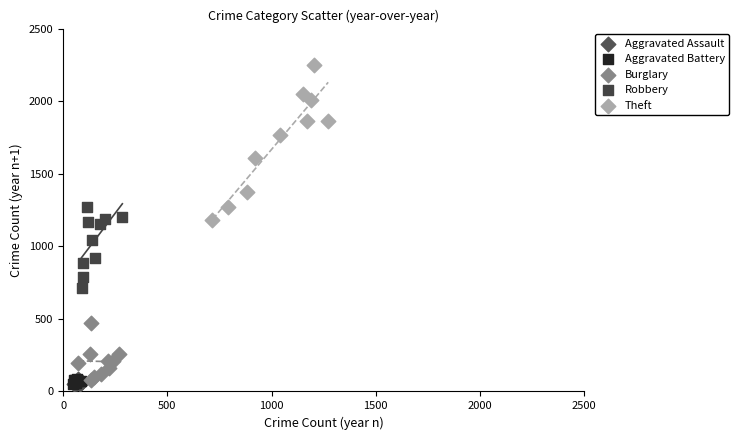

Which series contains the highest Y value?

Theft